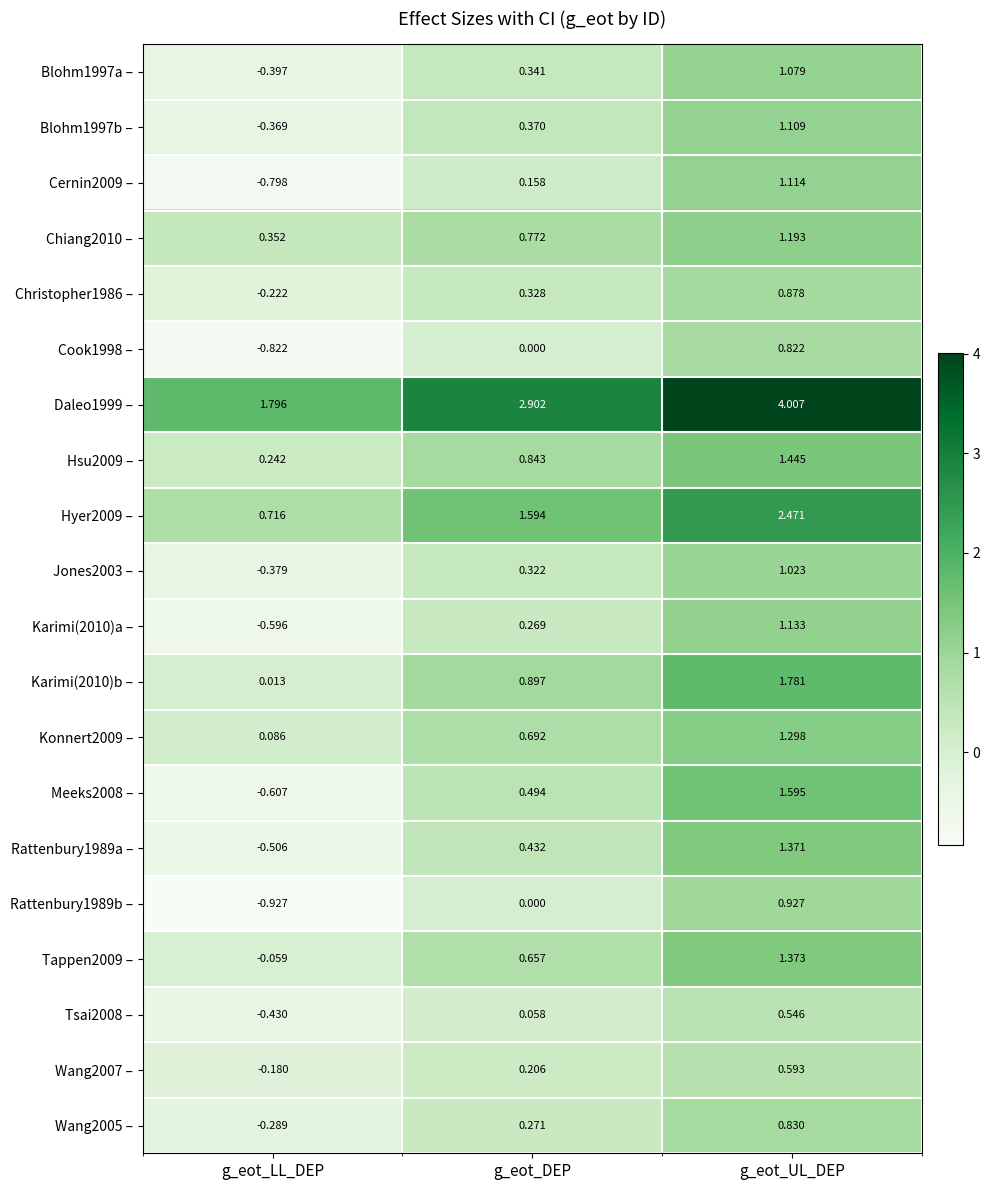

List the labels in order of Tsai2008 – value, largest first.

g_eot_UL_DEP, g_eot_DEP, g_eot_LL_DEP